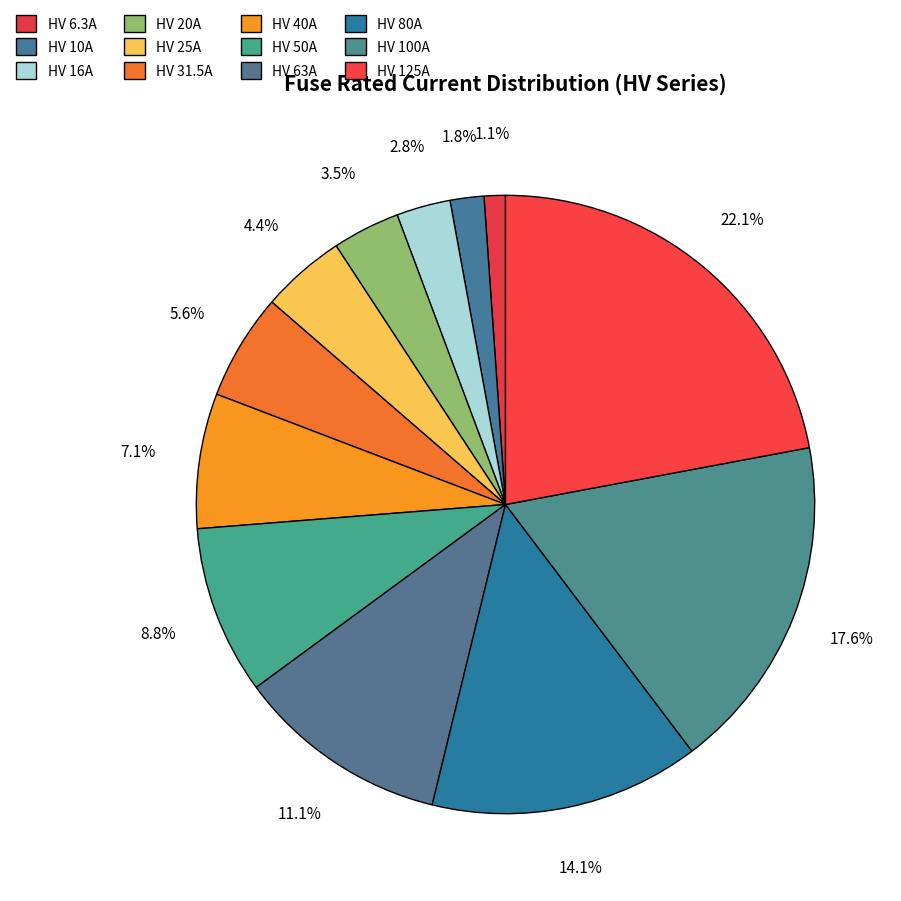

Is it true that HV 125A is 22% of the pie?

True